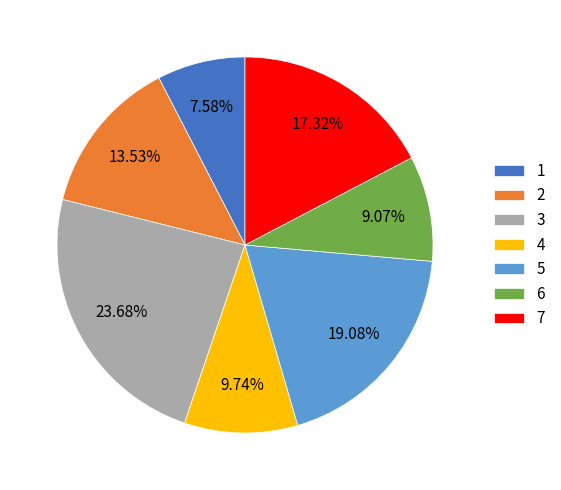

Which slice is the largest?

3